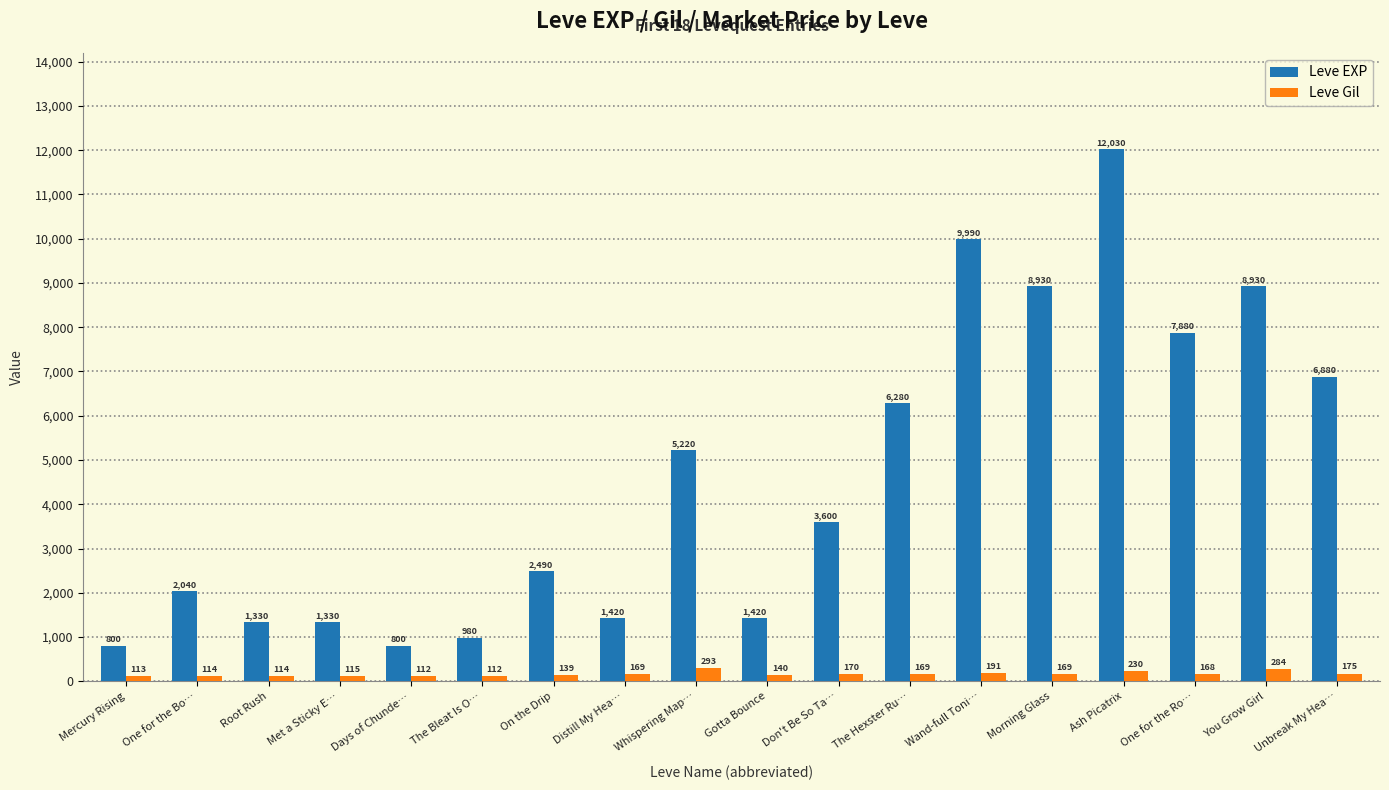

What is the label of the 7th bar from the left?

On the Drip